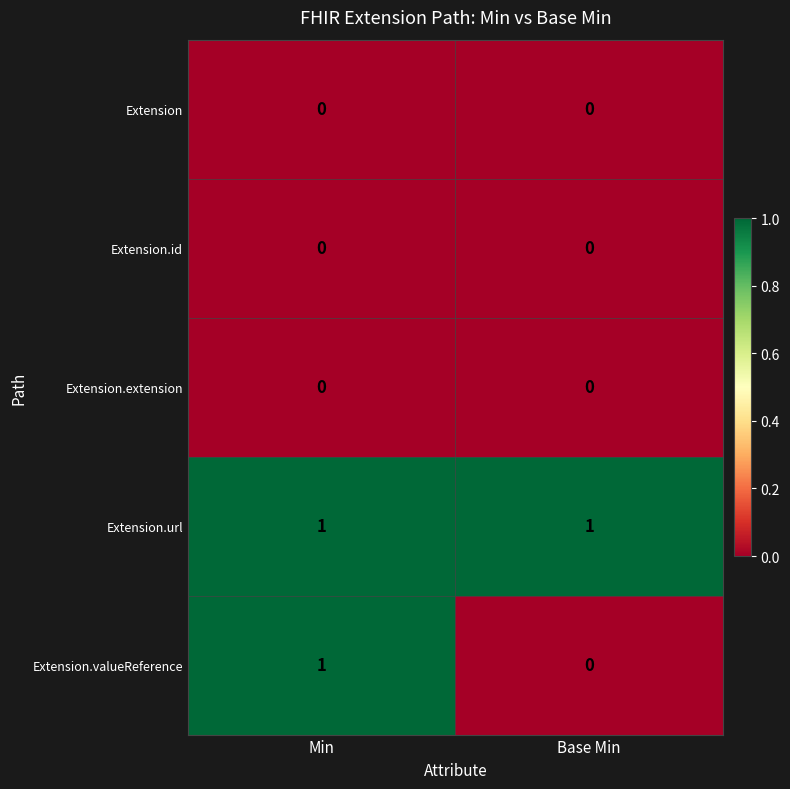

Is it true that Extension.url equals 1 at Base Min?

True